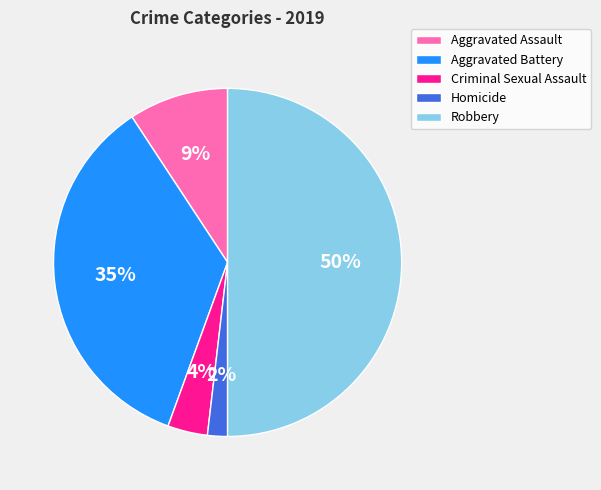

True or false: Criminal Sexual Assault accounts for 4% of the total.

True